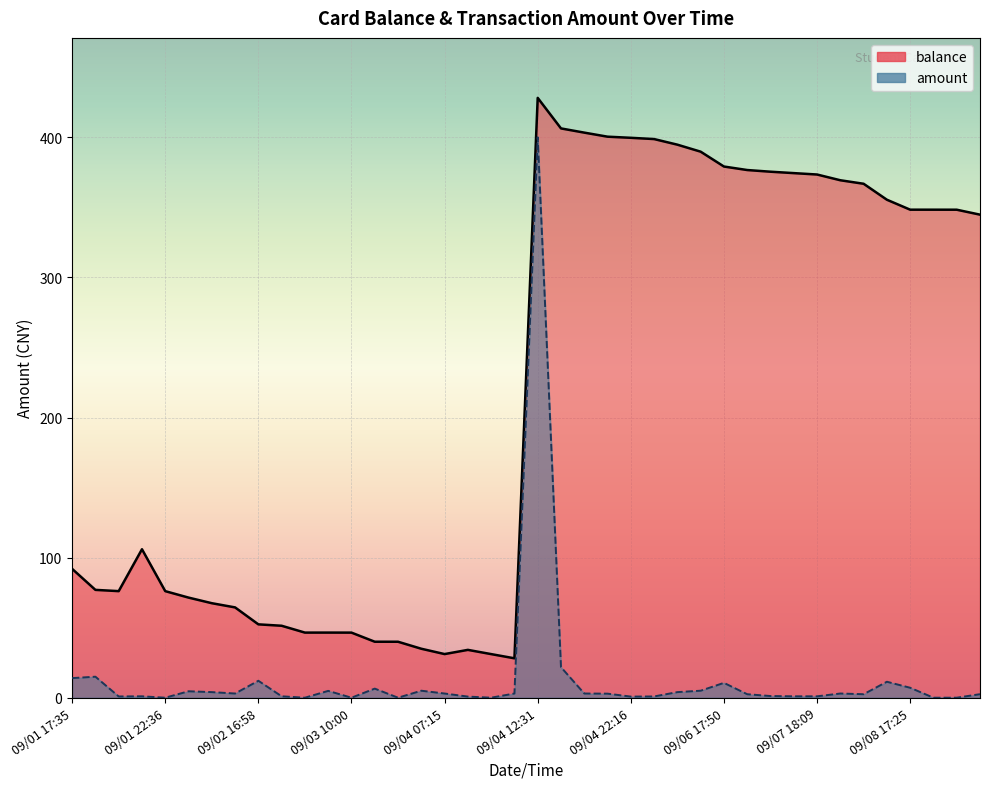

Is it true that amount equals 1.0 at 09/01 19:11?

True